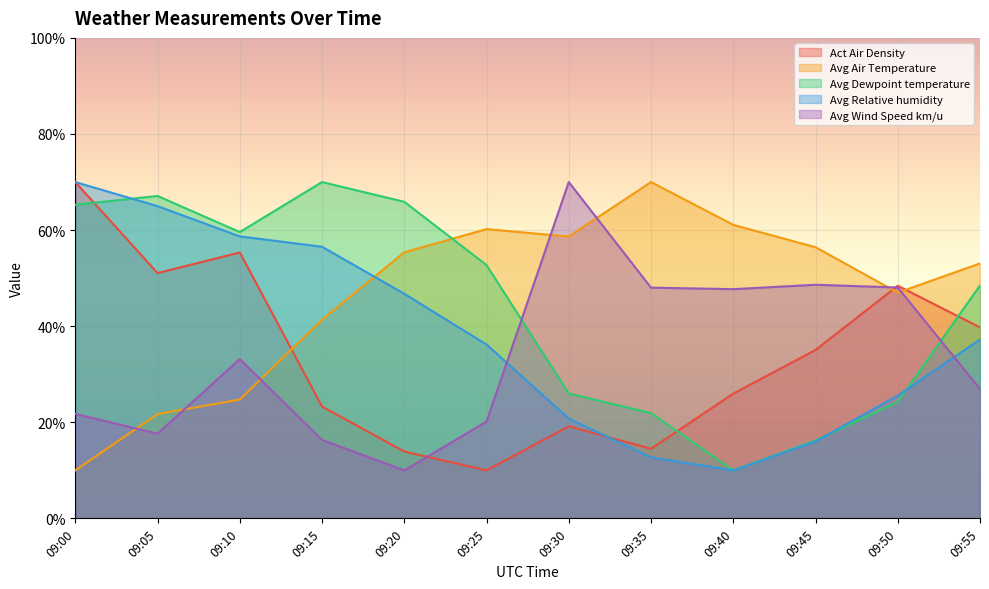

Reading left to right, extract all data points from this chart.

Act Air Density: 09:00=70.0	09:05=51.1	09:10=55.4	09:15=23.3	09:20=13.9	09:25=10.0	09:30=19.2	09:35=14.5	09:40=26.0	09:45=35.0	09:50=48.4	09:55=39.8
Avg Air Temperature: 09:00=10.0	09:05=21.7	09:10=24.7	09:15=41.4	09:20=55.4	09:25=60.2	09:30=58.7	09:35=70.0	09:40=61.1	09:45=56.4	09:50=47.0	09:55=53.1
Avg Dewpoint temperature: 09:00=65.3	09:05=67.1	09:10=59.6	09:15=70.0	09:20=65.9	09:25=52.7	09:30=26.0	09:35=21.9	09:40=10.0	09:45=16.2	09:50=24.2	09:55=48.5
Avg Relative humidity: 09:00=70.0	09:05=65.0	09:10=58.7	09:15=56.5	09:20=46.8	09:25=36.2	09:30=20.8	09:35=12.7	09:40=10.0	09:45=16.0	09:50=25.6	09:55=37.2
Avg Wind Speed km/u: 09:00=21.7	09:05=17.6	09:10=33.2	09:15=16.3	09:20=10.0	09:25=20.2	09:30=70.0	09:35=48.0	09:40=47.7	09:45=48.6	09:50=48.1	09:55=26.9